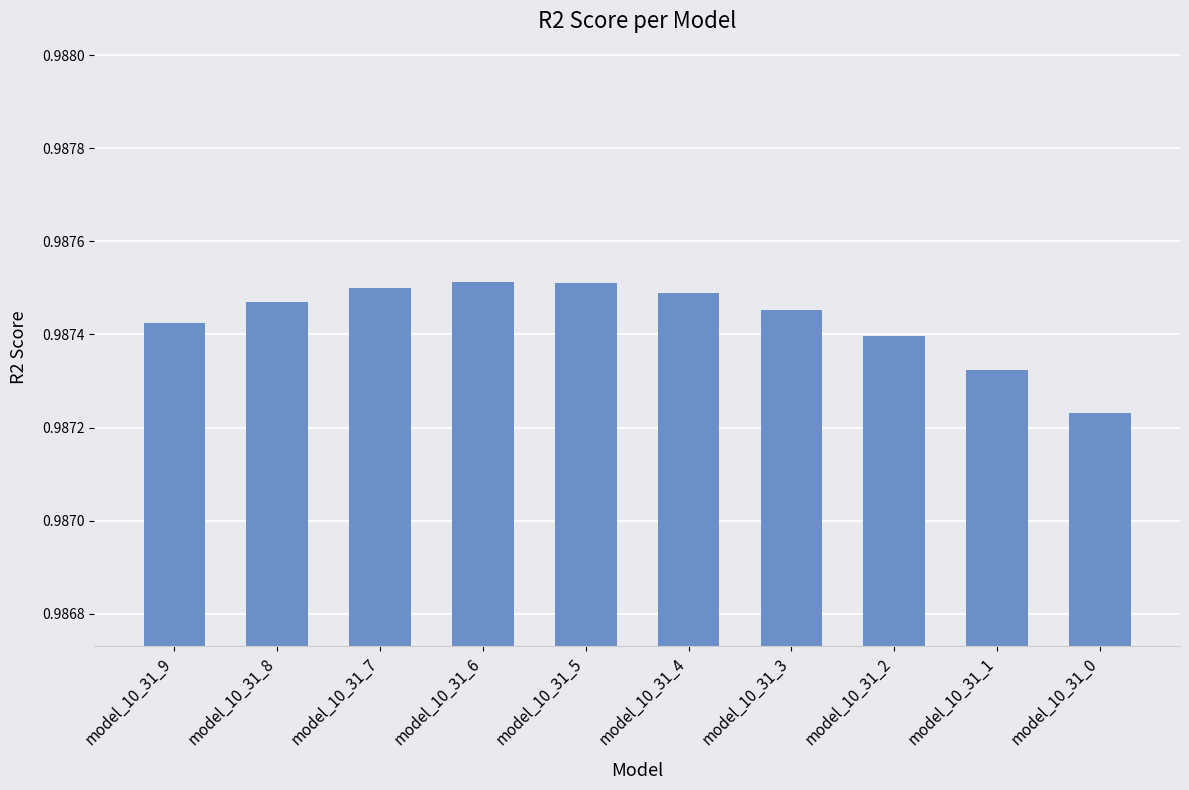

Which label corresponds to the smallest value in the chart?

model_10_31_0